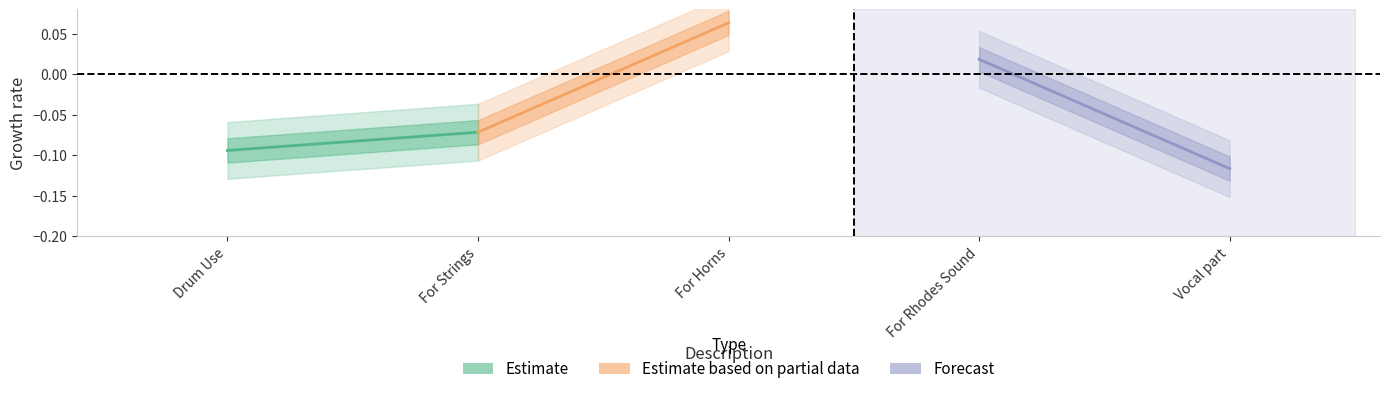

Which series has the largest range (max minus min)?

Estimate based on partial data